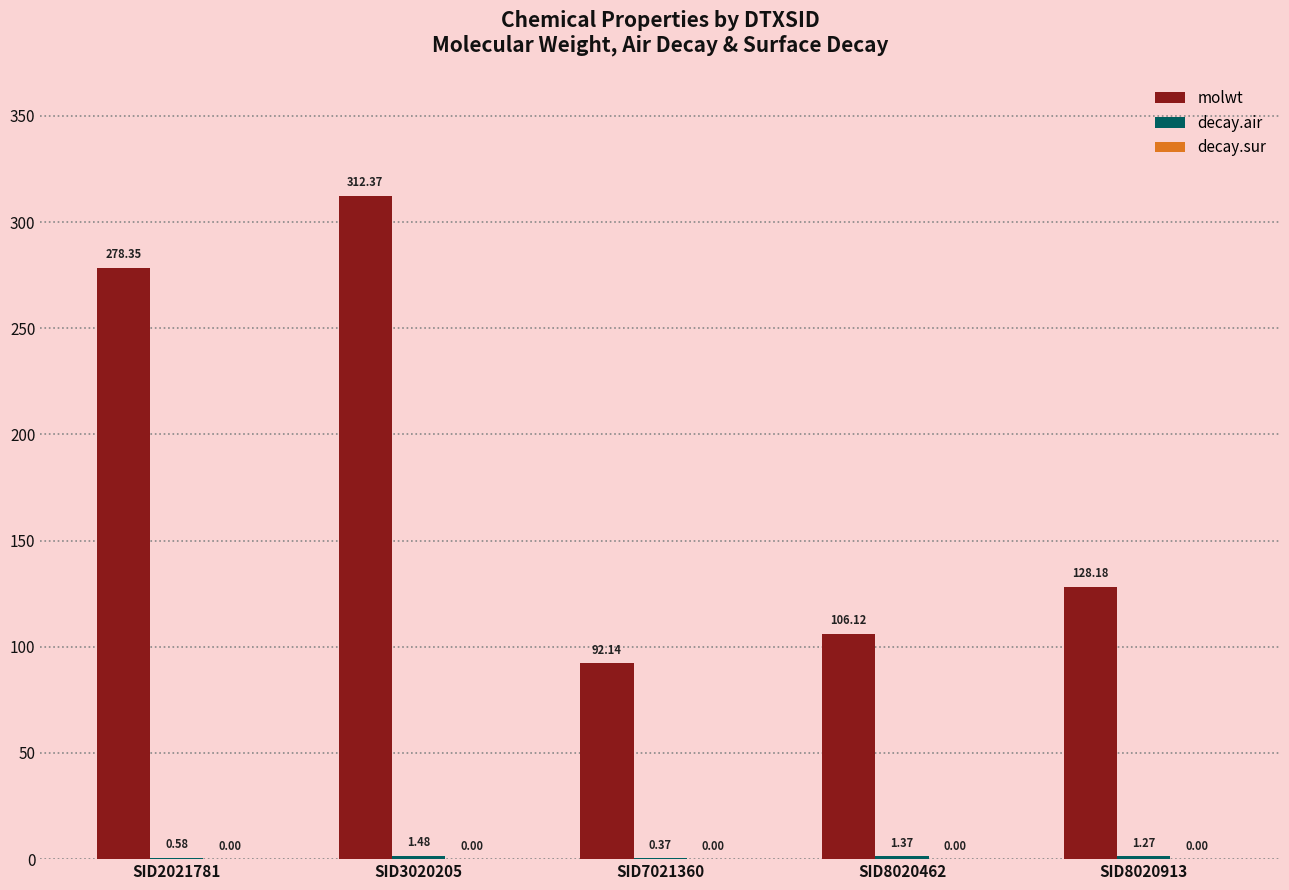

Between SID8020462 and SID8020913, which series saw the biggest shift?

molwt